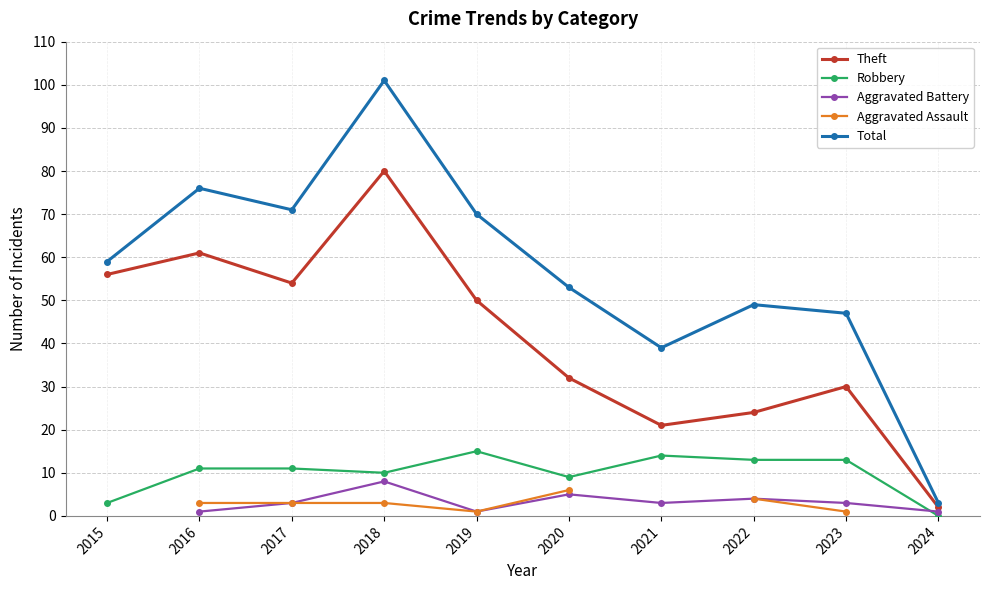

Which series has the largest range (max minus min)?

Total